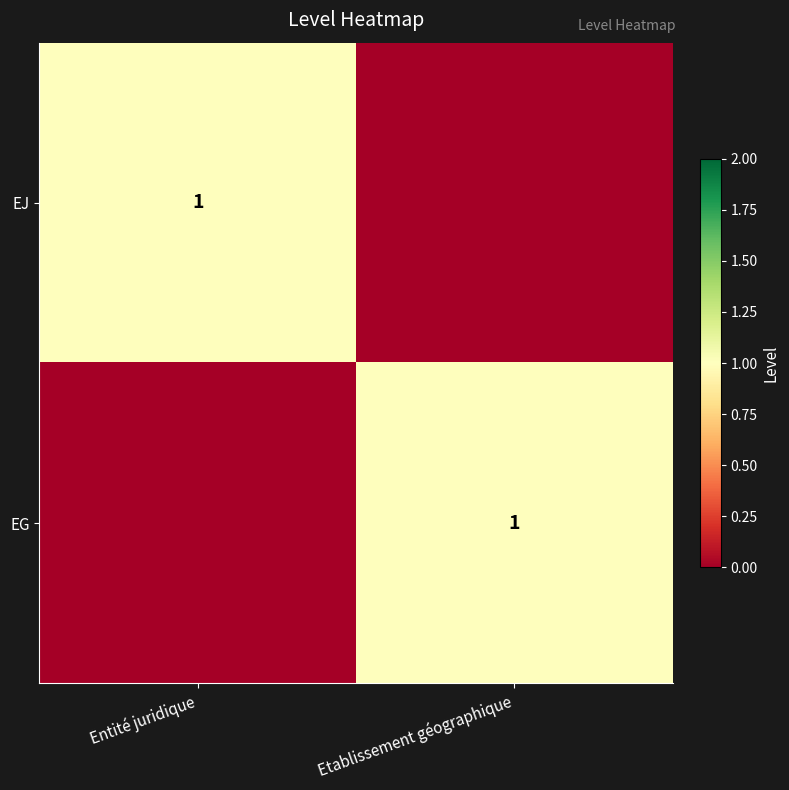

How many EJ values are between 0 and 1?

2